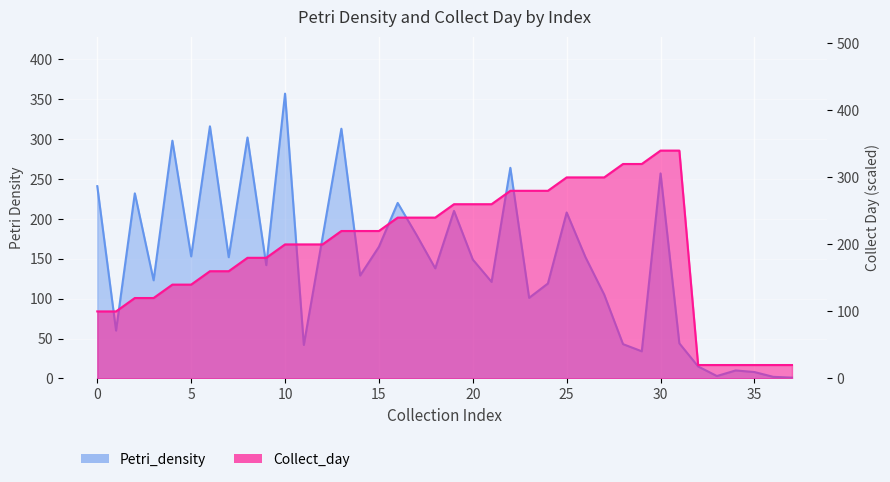

After their last crossing, which series has the higher values: Collect_day or Petri_density?

Collect_day